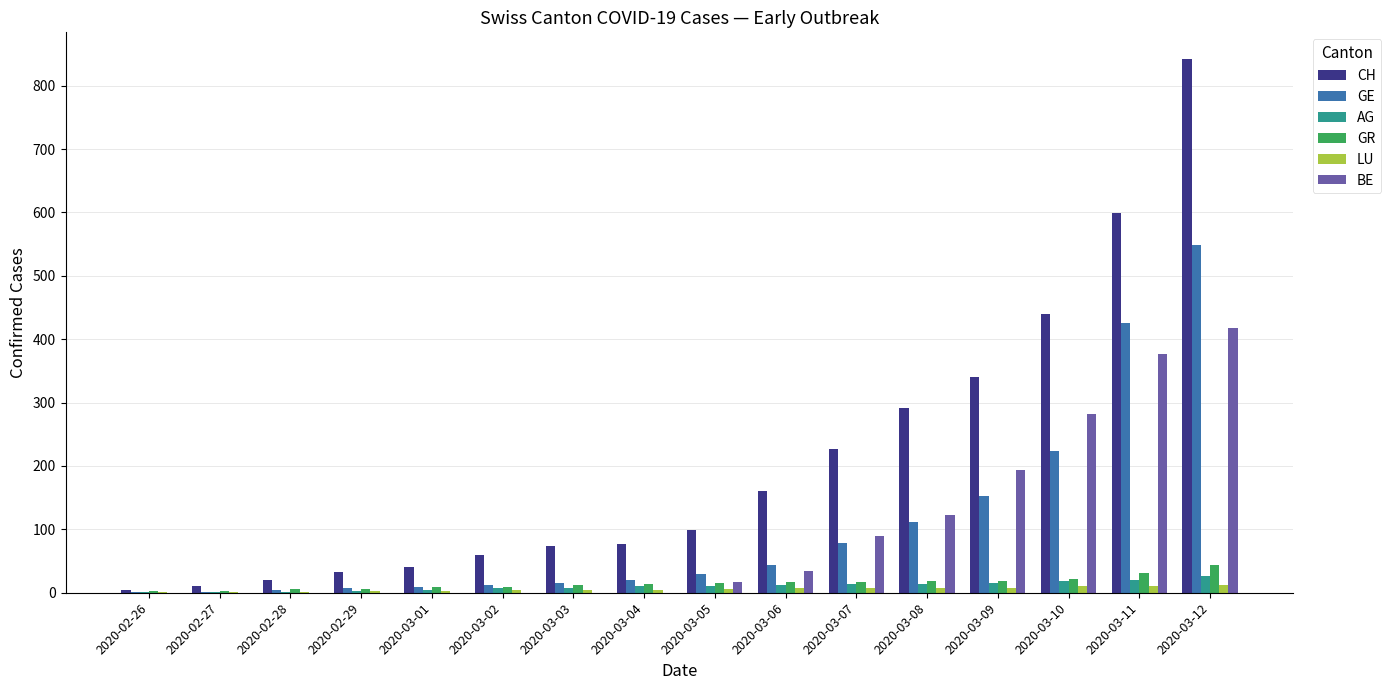

What is the sum of all LU values?

91